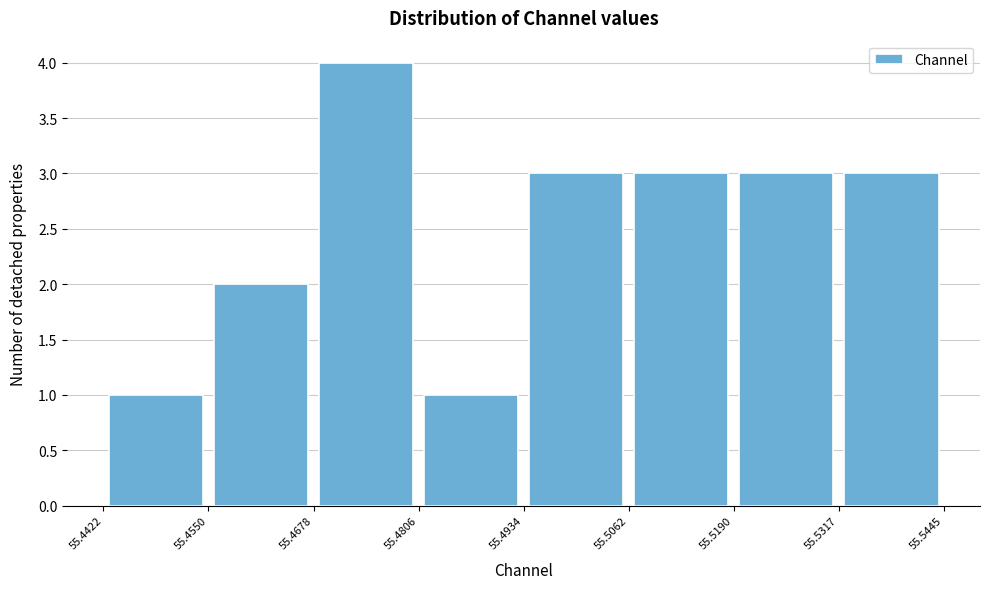

Reading left to right, list every bar in this chart as the range it spans on the x-axis followed by its height. The values are not printed on the chart, so give them approximately, as read against the axis.

55.4422 to 55.4550: 1
55.4550 to 55.4678: 2
55.4678 to 55.4806: 4
55.4806 to 55.4934: 1
55.4934 to 55.5062: 3
55.5062 to 55.5190: 3
55.5190 to 55.5317: 3
55.5317 to 55.5445: 3